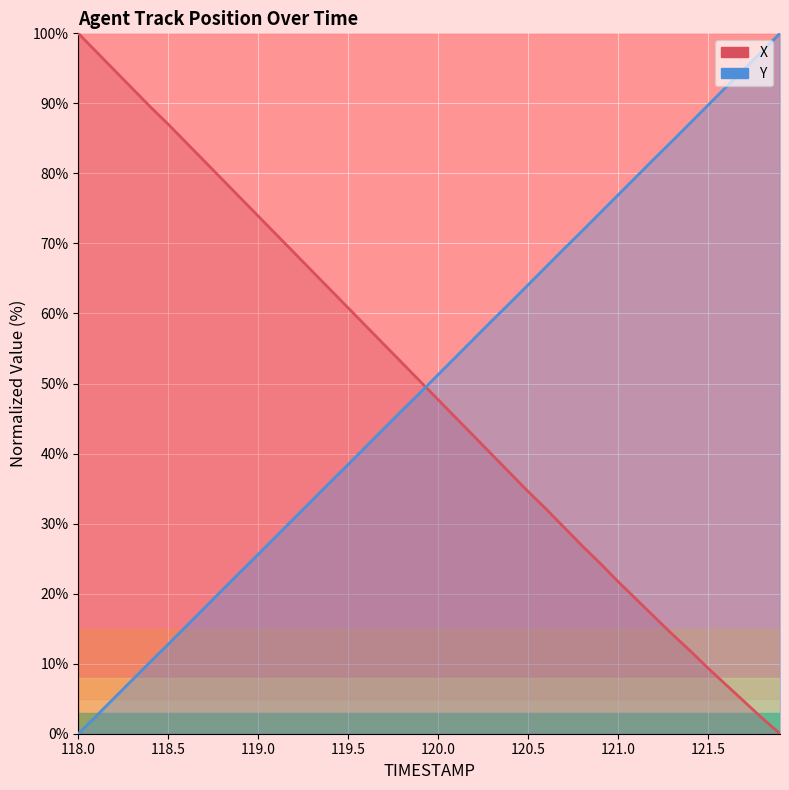

At which label does X reach its peak?

118.0